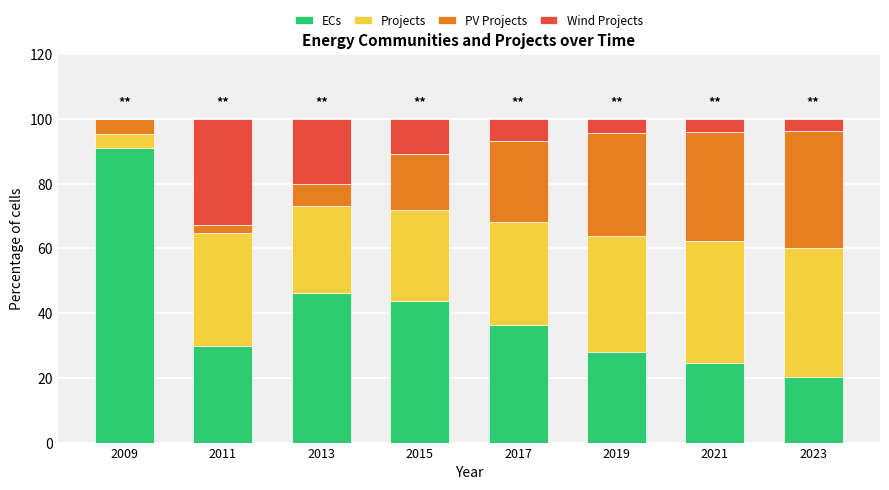

What is the total value across all series at 2019?

100.0